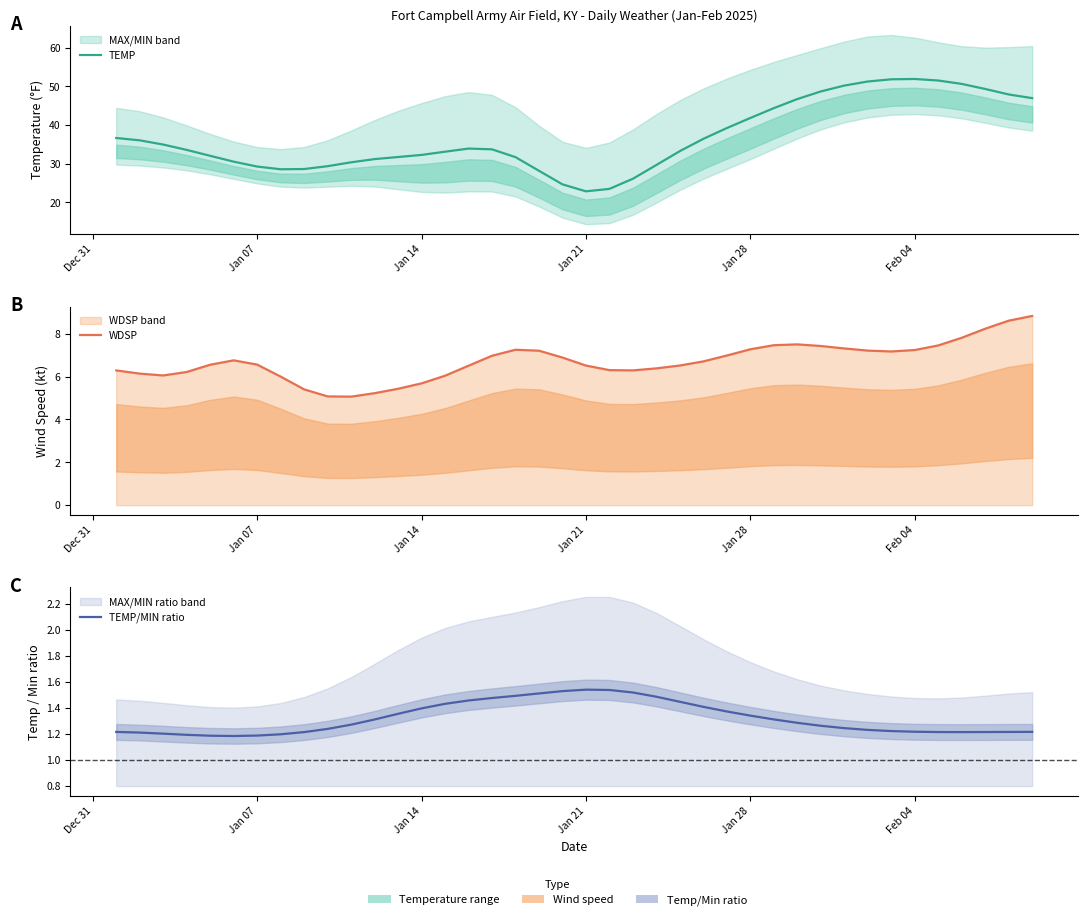

In TEMP/MIN ratio, how many points are lower than both neighbors (excluding endpoints)?

2